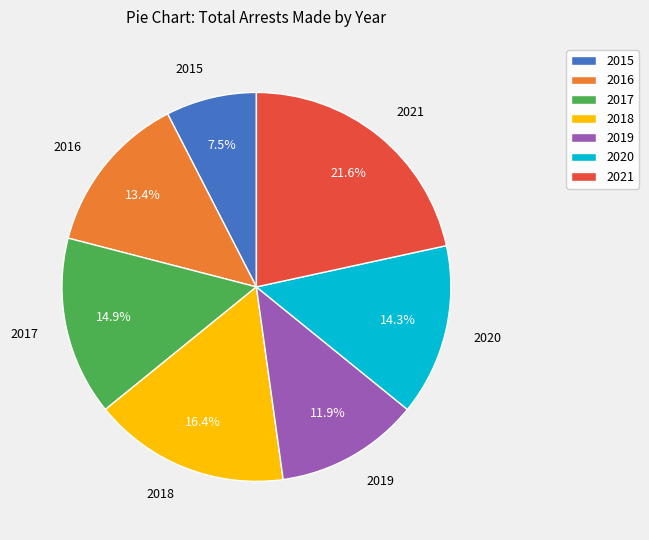

How many segments does this pie chart have?

7